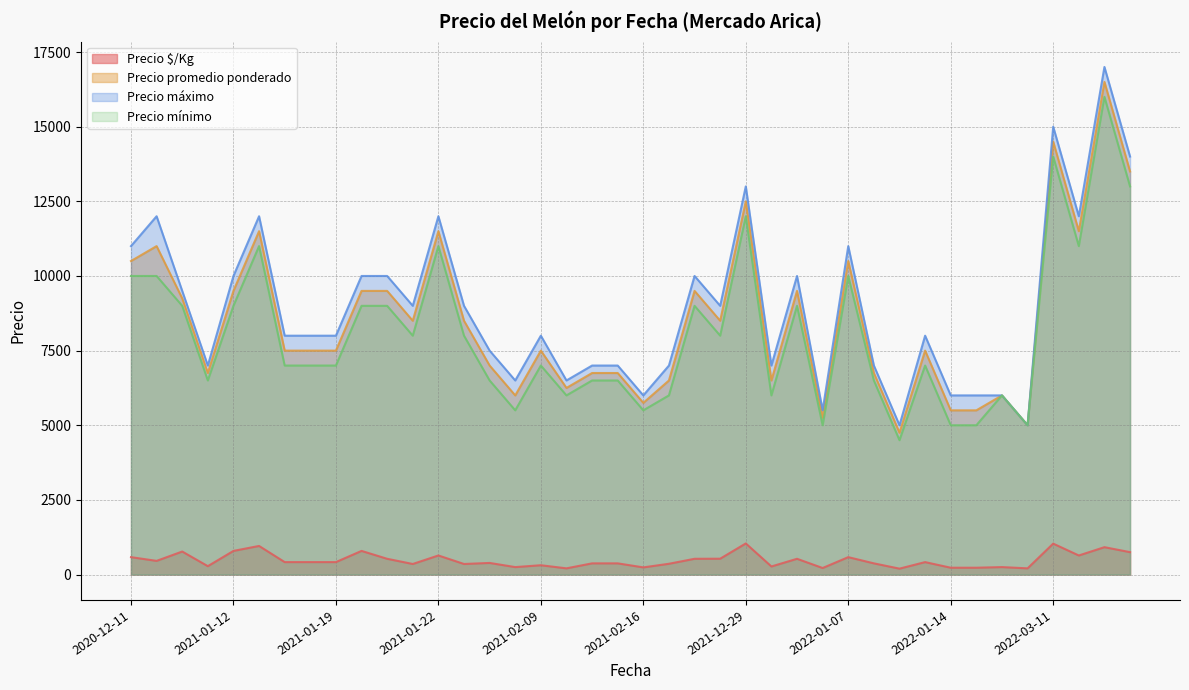

True or false: Precio mínimo has a value of 12365 at 2021-12-29.

False